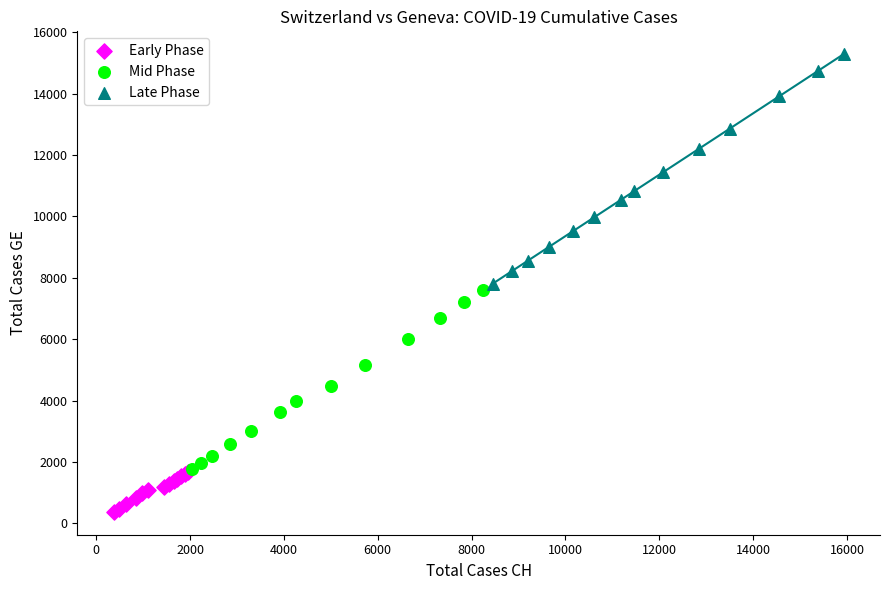

Which series contains the lowest Y value?

Early Phase